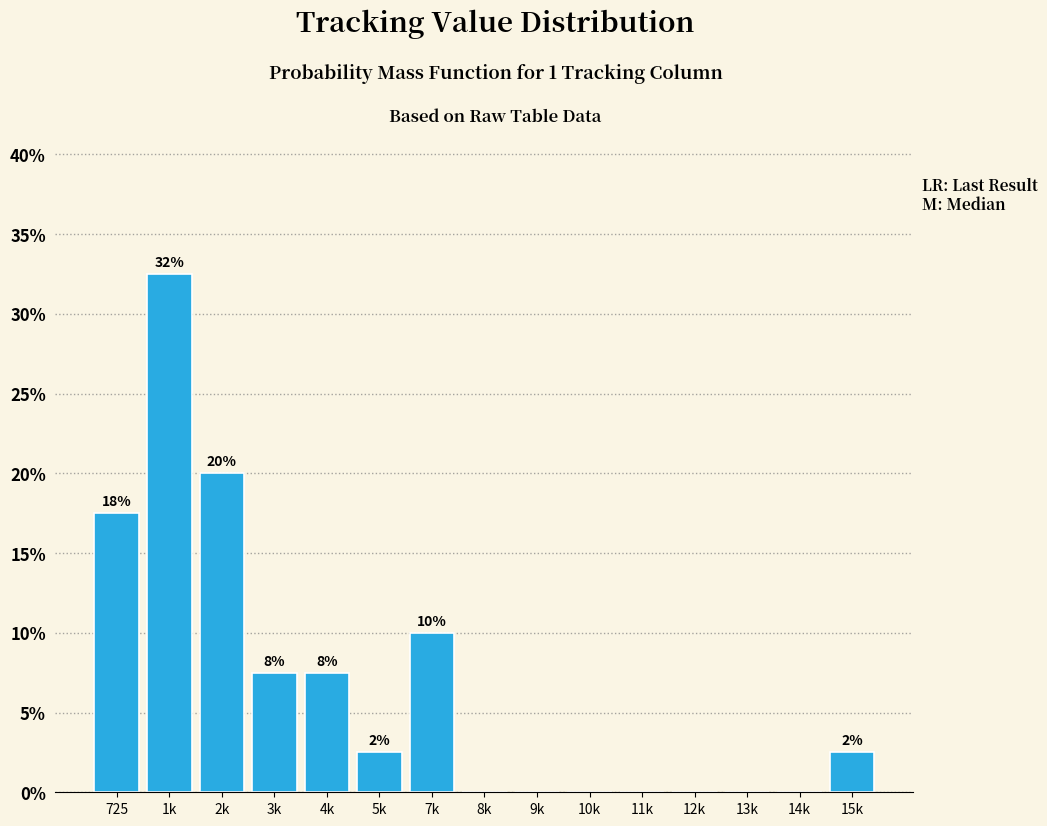

Are the bars horizontal?

No